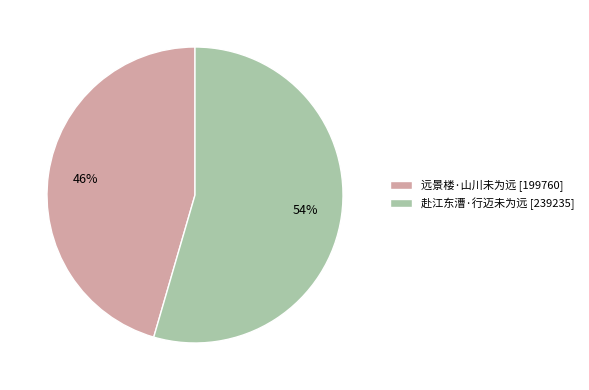

Which slice is the largest?

赴江东漕·行迈未为远